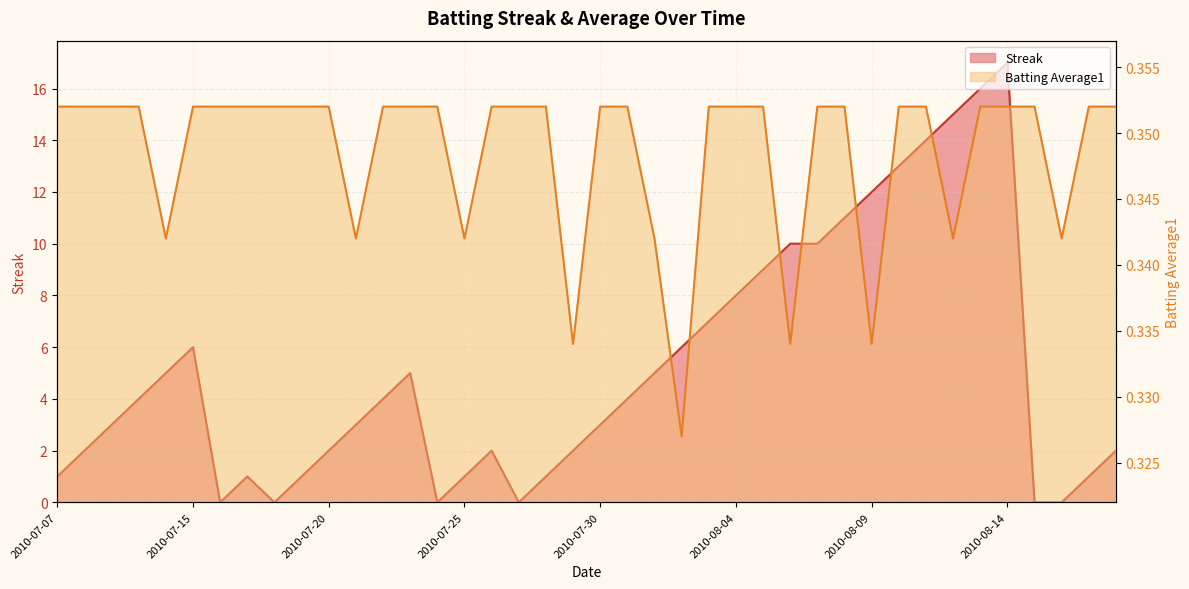

Which series changed the most between 2010-07-07 and 2010-07-24?

Streak